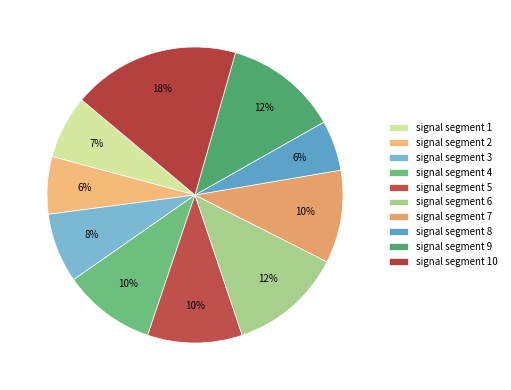

What portion of the pie excludes signal segment 9?

87.6%